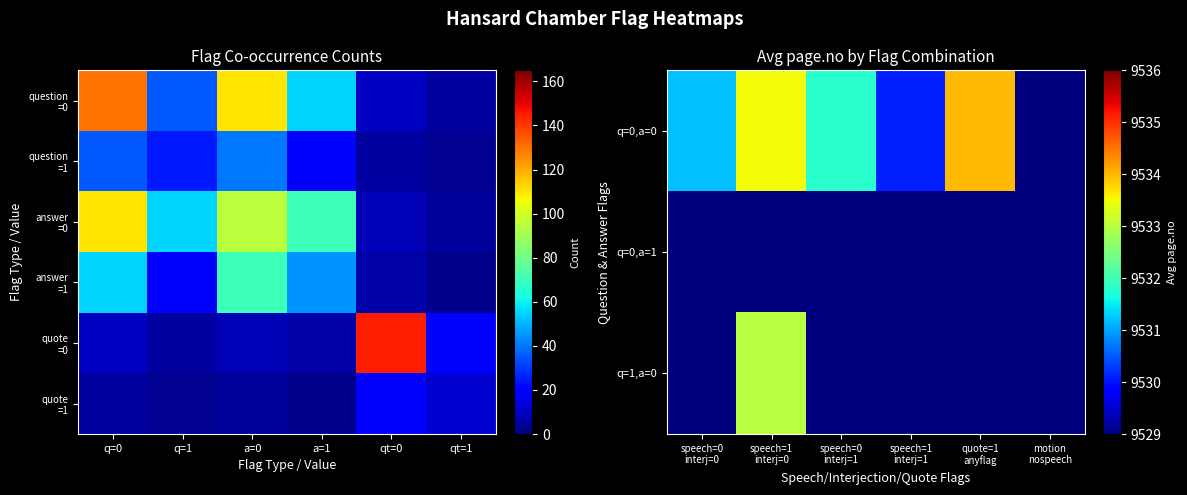

List the labels in order of answer =1 value, smallest first.

qt=1, qt=0, q=1, a=1, q=0, a=0